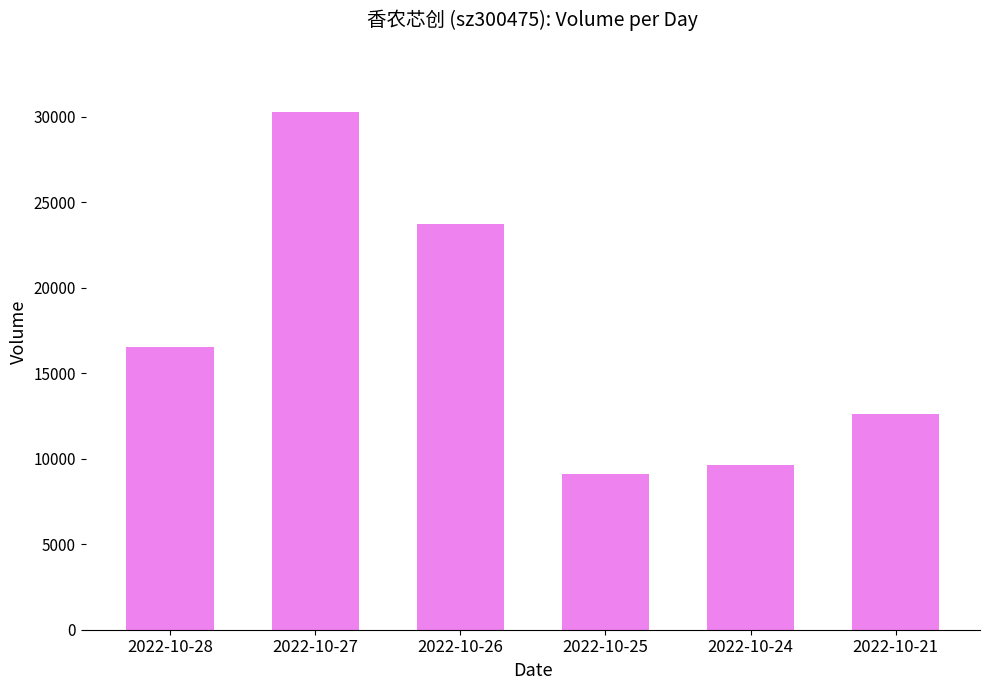

Reading left to right, extract all data points from this chart.

16513	30265	23741	9095	9644	12598